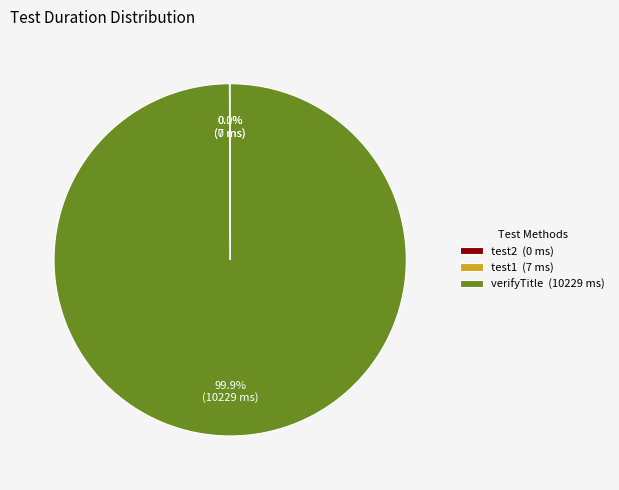

To the nearest percent, what is the difference between the largest and smallest slice percentages?

100%